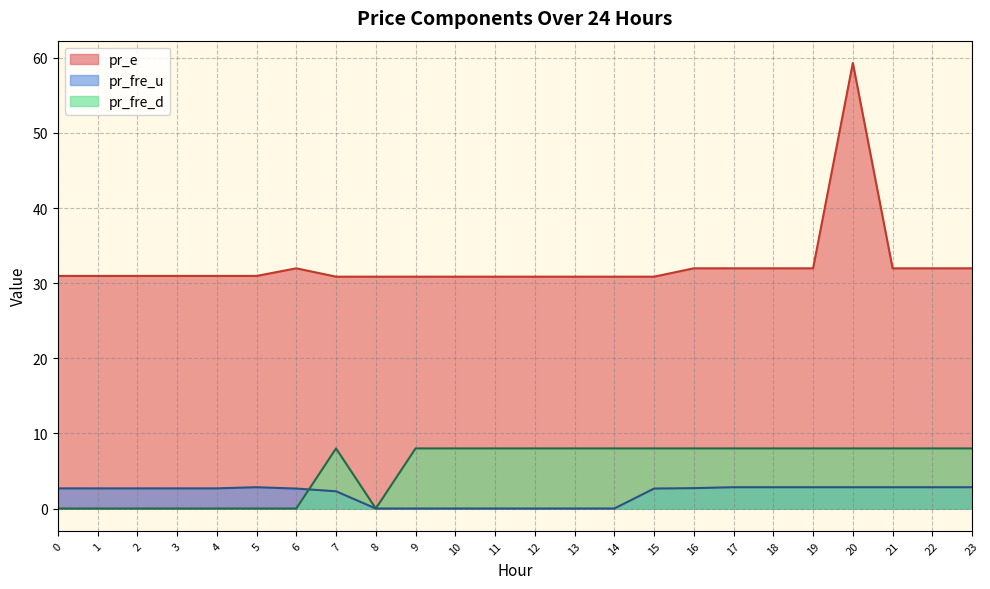

Is it true that pr_e equals 30.9 at 11?

True